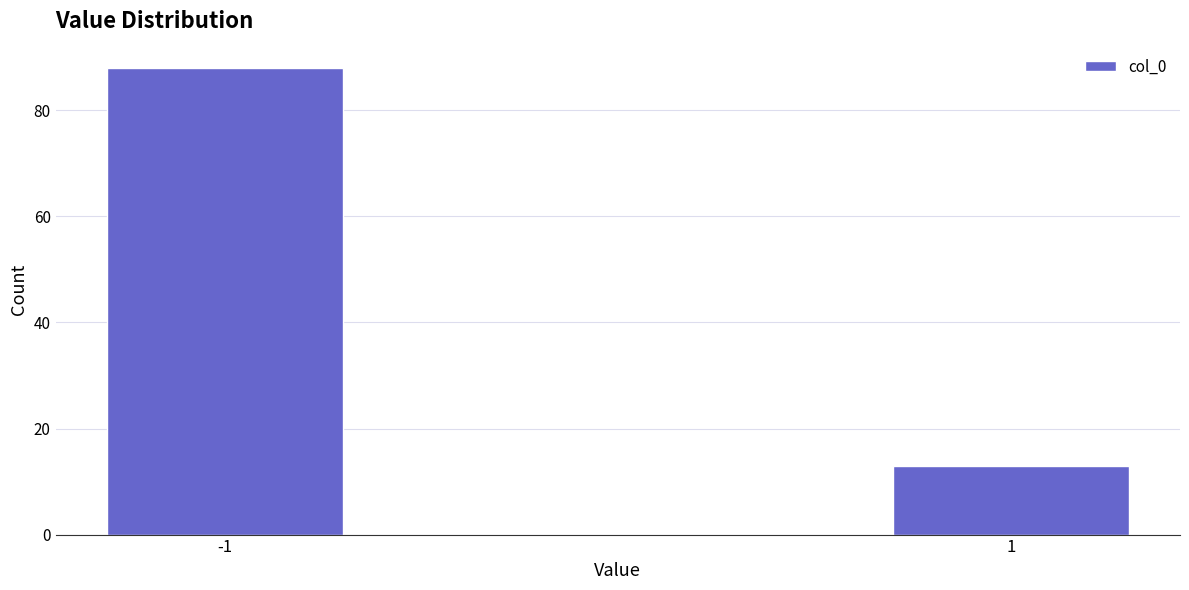

Reading left to right, what are all the values shown in this chart?

-1=88	1=13